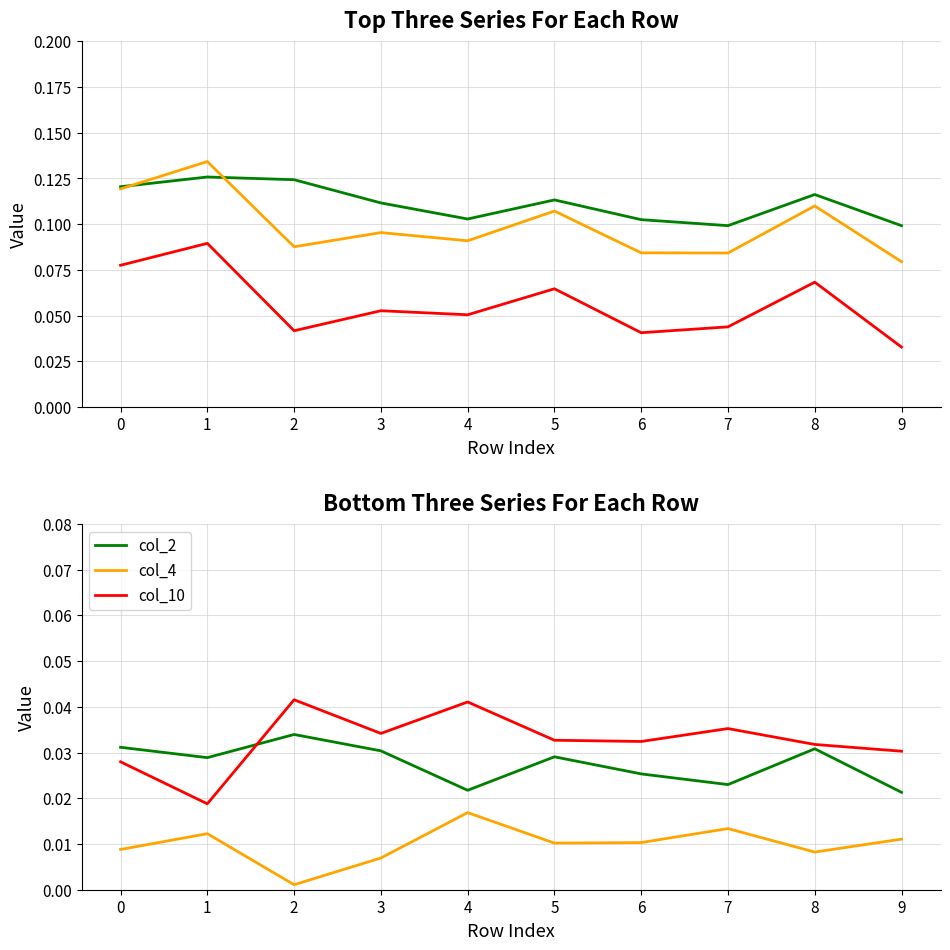

What is the total value across all series at 2?

0.3